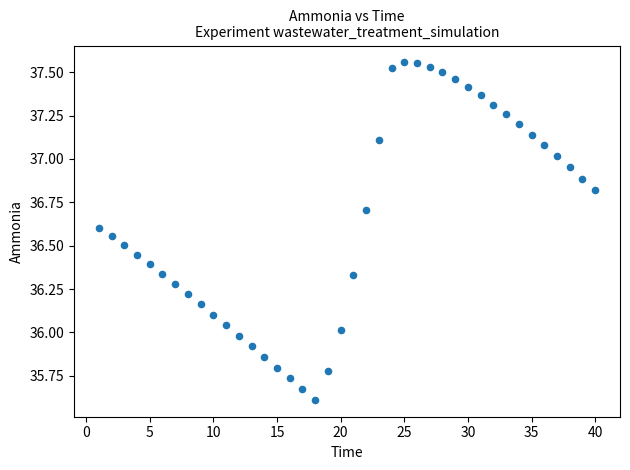

What is the range of X values (max minus min)?

39.0